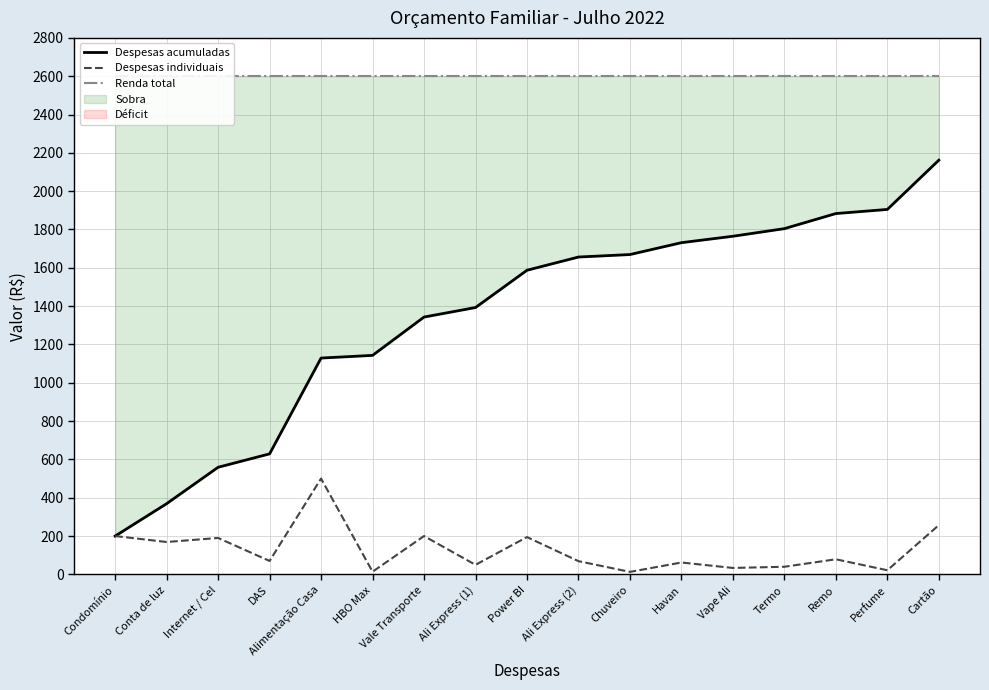

True or false: Renda total has more than 1 points higher than both neighbors.

False